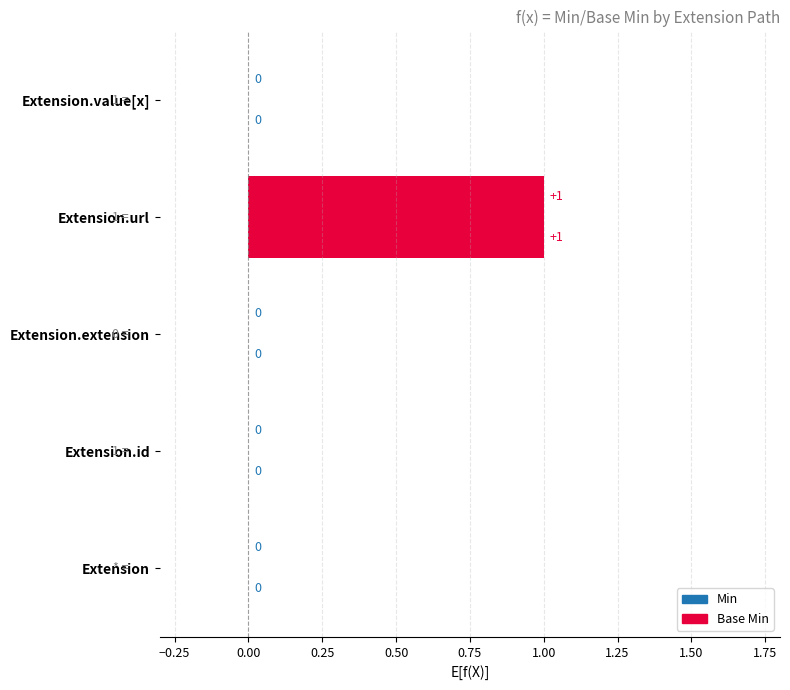

How many data points in Base Min are above 0?

1